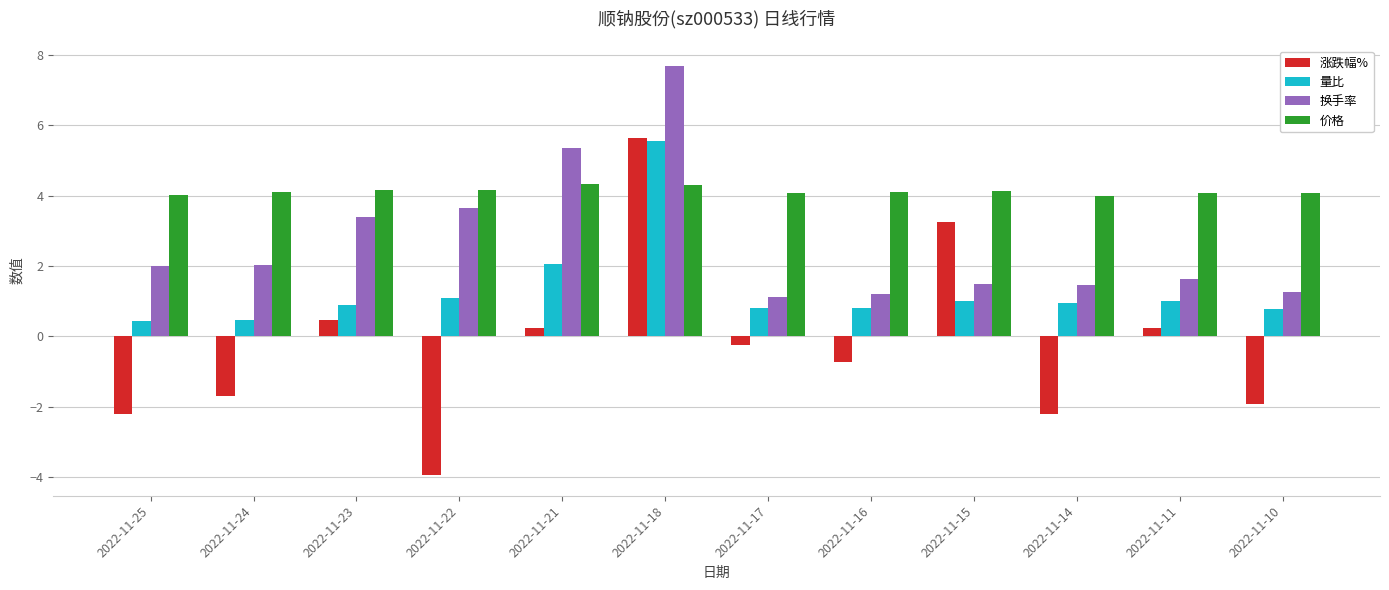

At which category is the sum across all series the highest?

2022-11-18